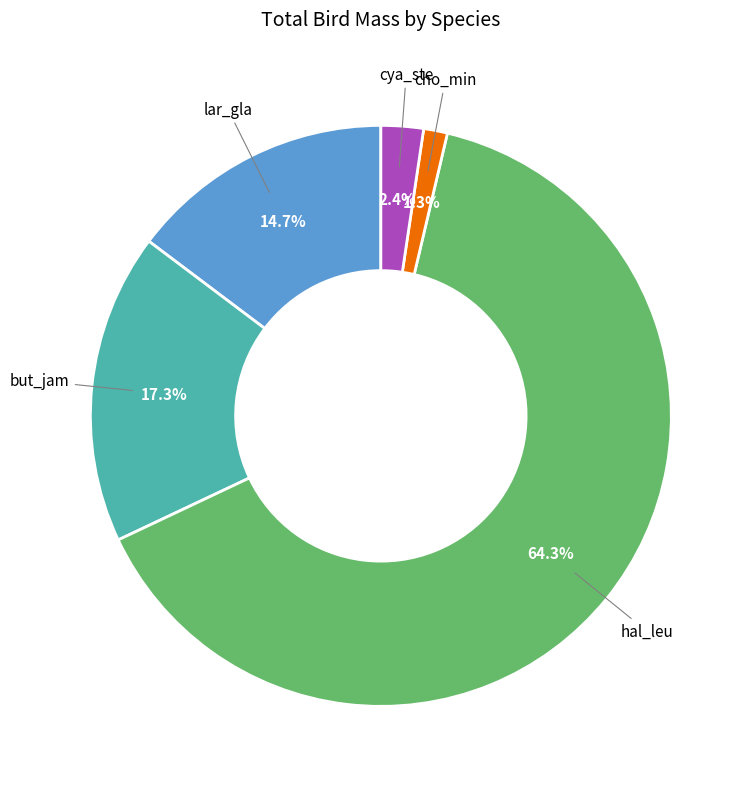

Is there a majority slice in this chart?

Yes